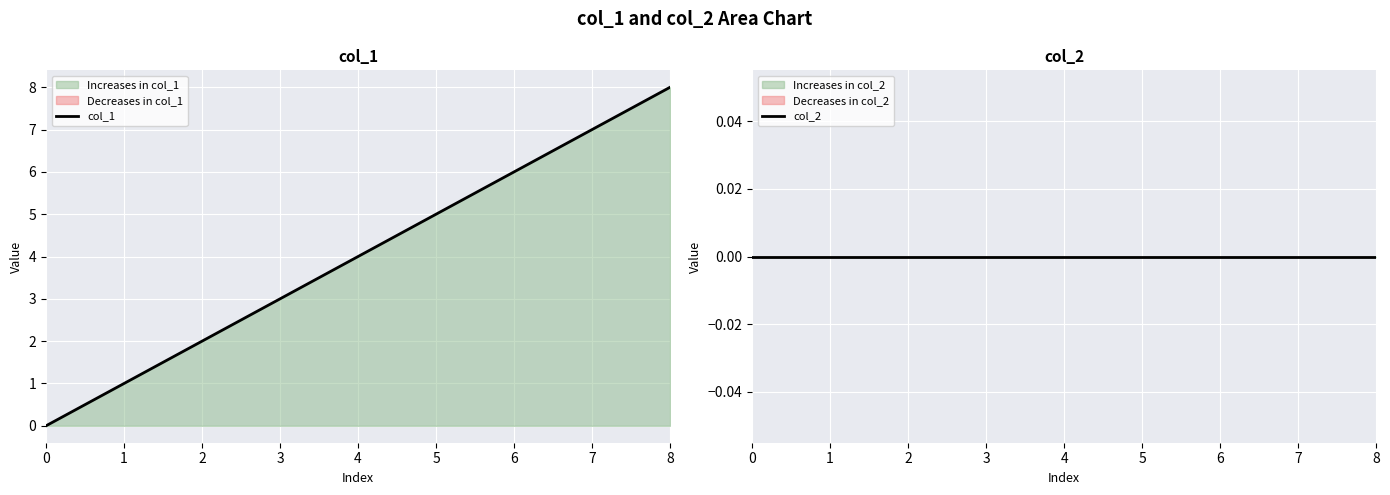

True or false: col_1 and col_2 intersect in this chart.

False